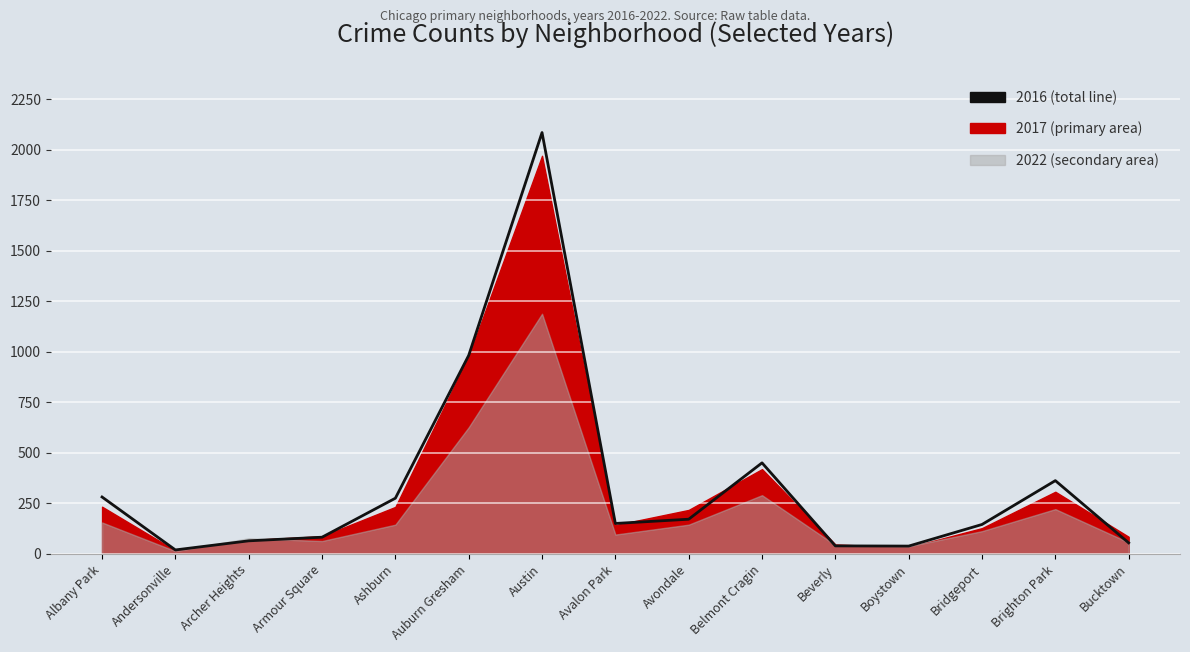

What is the value of the 5th point from the left?

276